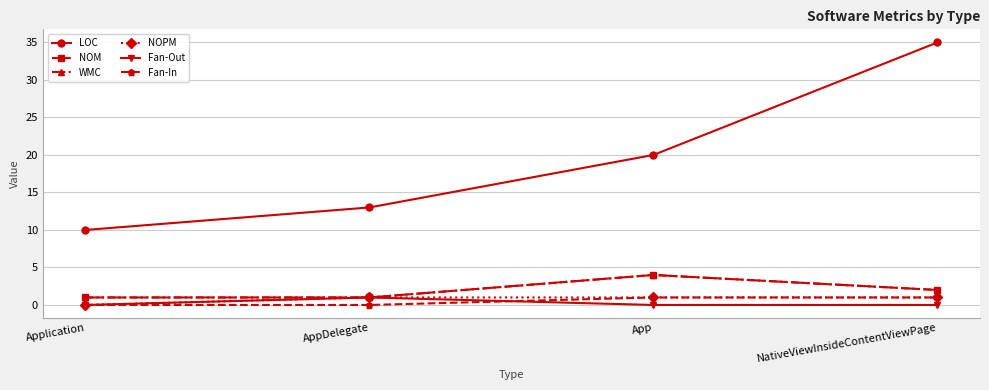

Does the chart have visible grid lines?

Yes